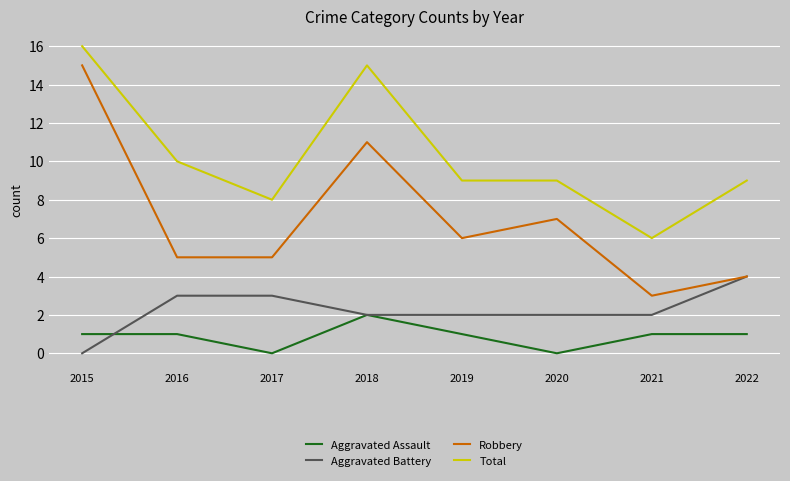

What is the difference between the maximum and minimum values in the Aggravated Battery series?

4